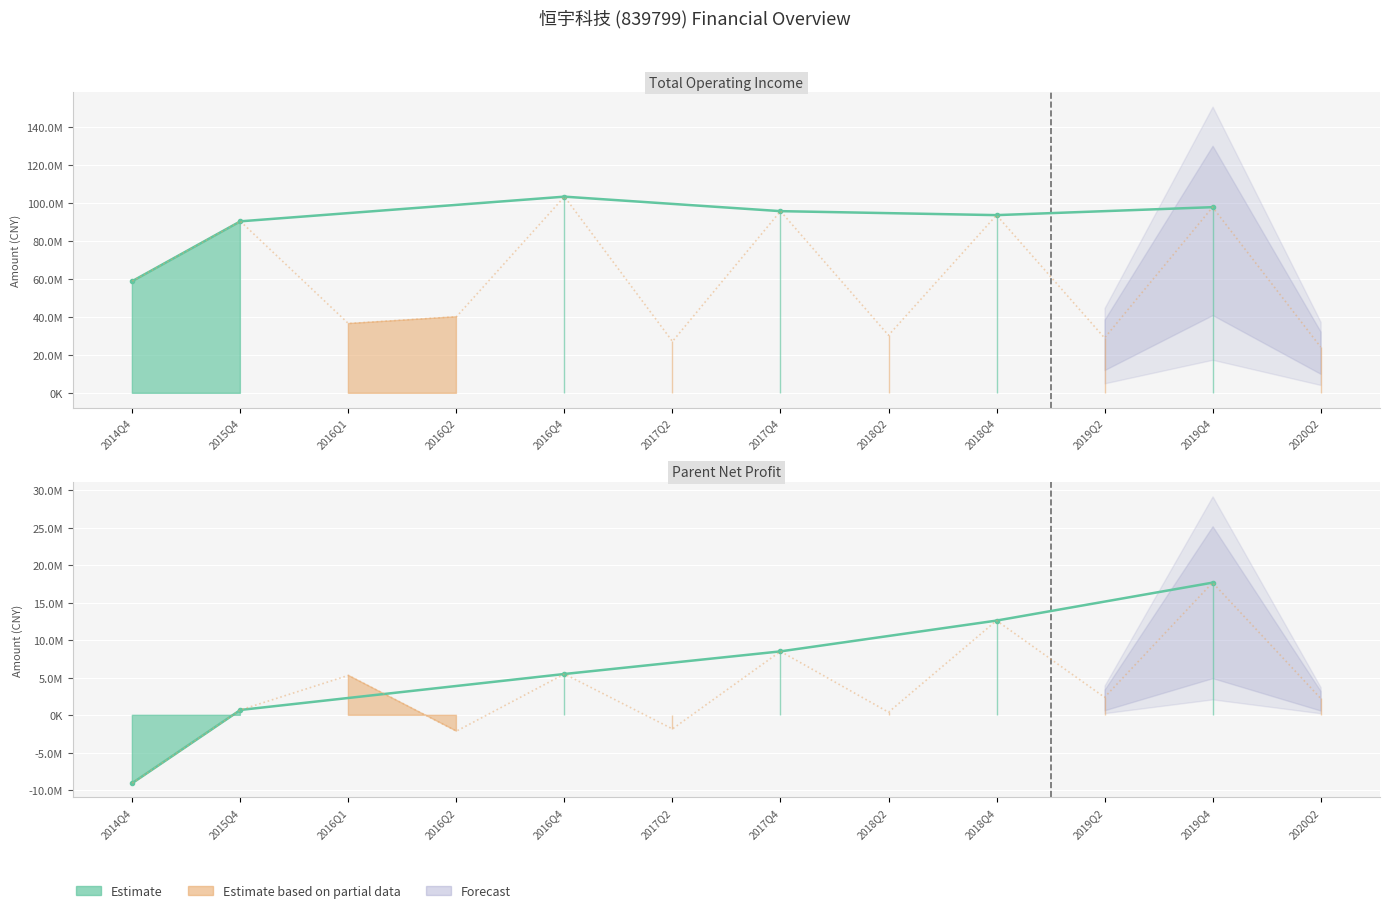

What position from the left is 2019Q4?

11